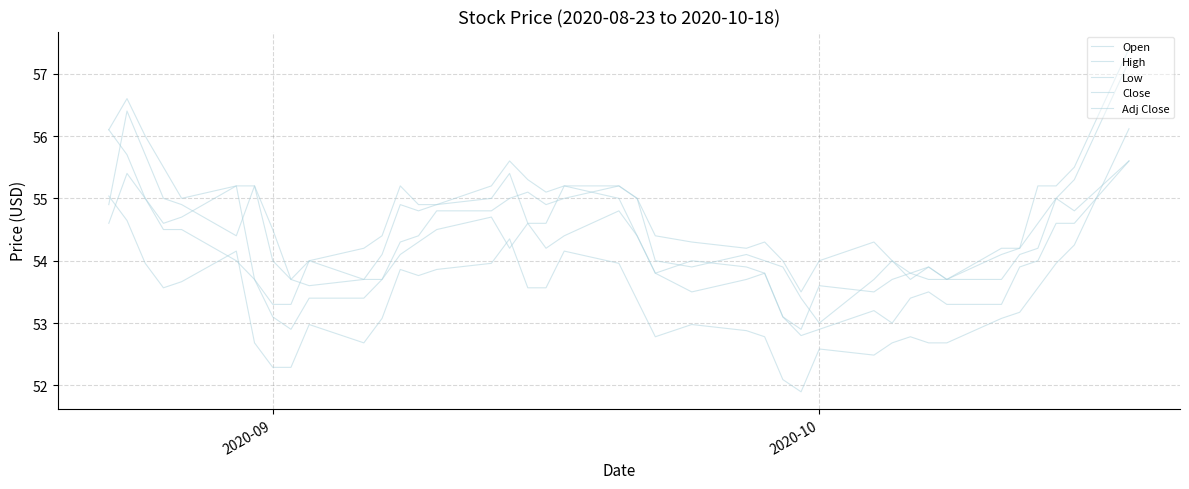

How many lines are shown in the chart?

5